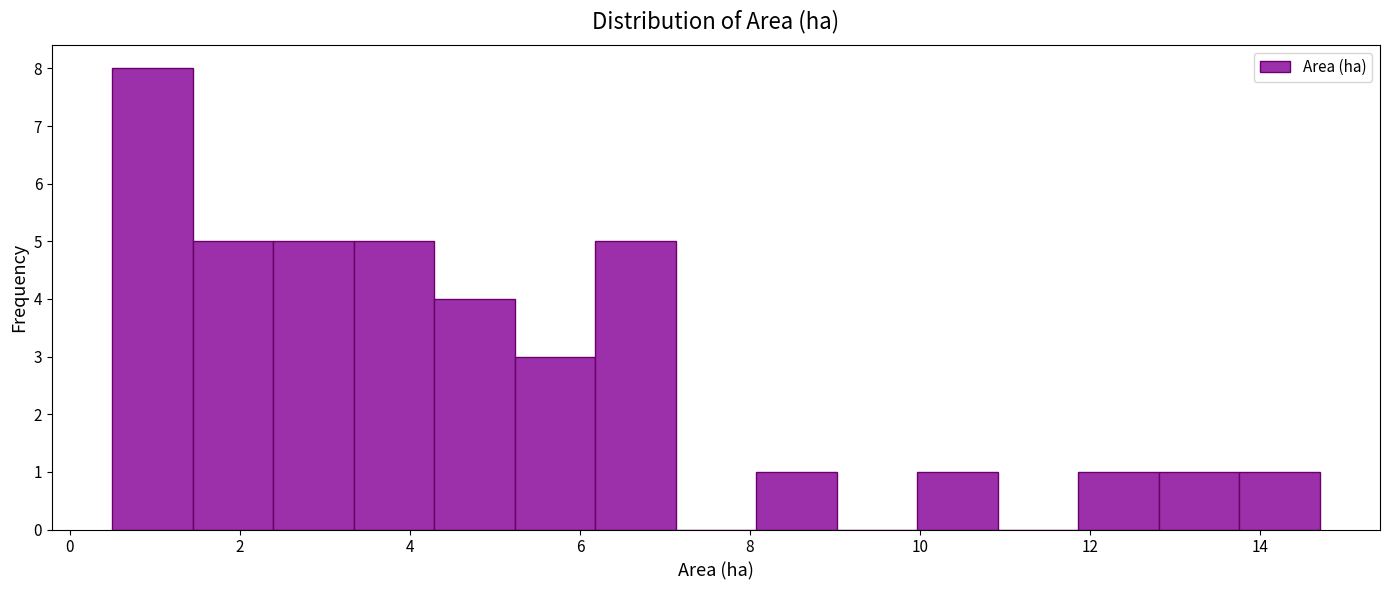

Reading left to right, list every bar in this chart as the range it spans on the x-axis followed by its height. Neither the bar edges nor the heights are printed on the chart, so give them approximately, as read against the axes.

0.6 to 1.4: 8
1.4 to 2.4: 5
2.4 to 3.4: 5
3.4 to 4.2: 5
4.2 to 5.2: 4
5.2 to 6.2: 3
6.2 to 7.2: 5
7.2 to 8.0: 0
8.0 to 9.0: 1
9.0 to 10.0: 0
10.0 to 11.0: 1
11.0 to 11.8: 0
11.8 to 12.8: 1
12.8 to 13.8: 1
13.8 to 14.8: 1